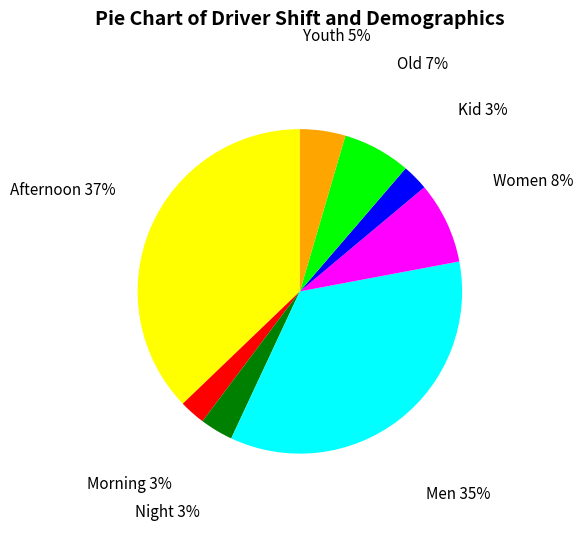

Is there any slice that represents more than half of the pie?

No